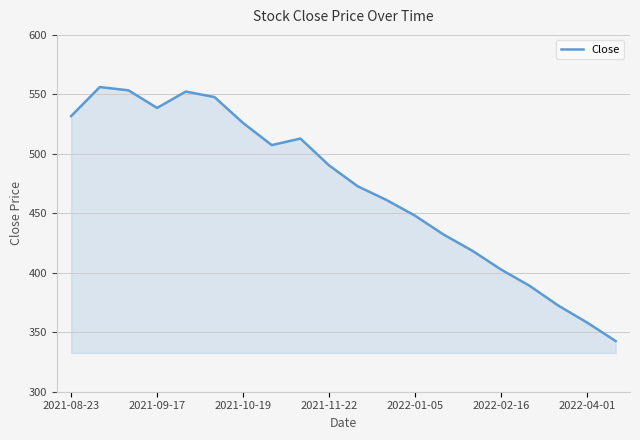

What is the minimum value shown in the chart?

342.6